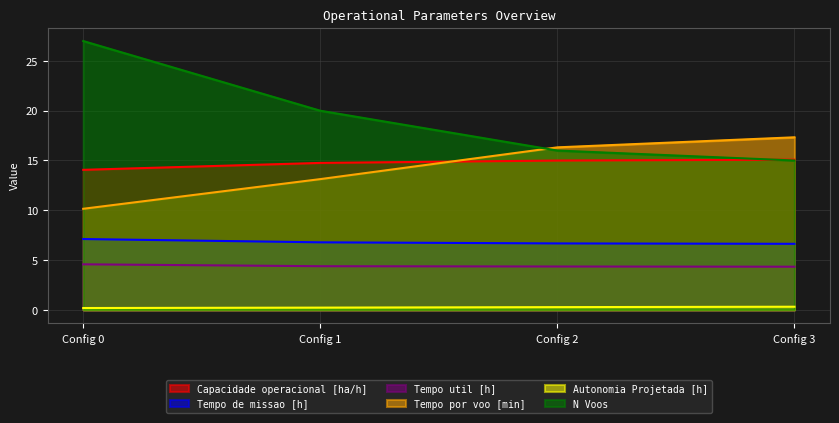

Does the chart have visible grid lines?

Yes